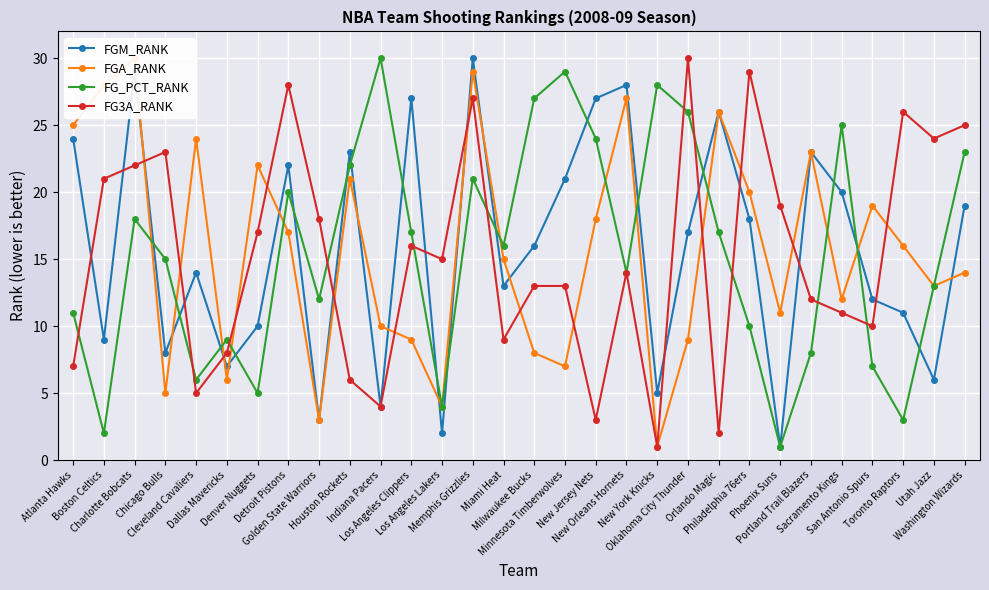

What is the label of the 28th point from the right?

Charlotte Bobcats